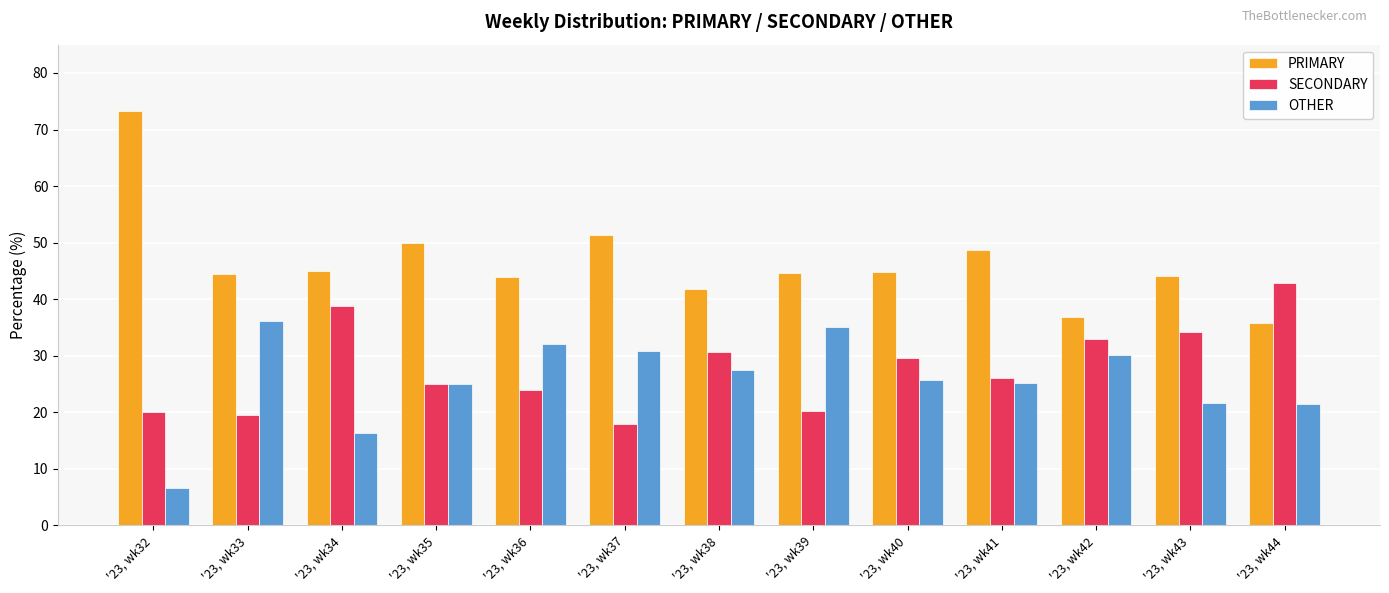

Rank the categories by OTHER value from highest to lowest.

'23, wk33, '23, wk39, '23, wk36, '23, wk37, '23, wk42, '23, wk38, '23, wk40, '23, wk41, '23, wk35, '23, wk43, '23, wk44, '23, wk34, '23, wk32